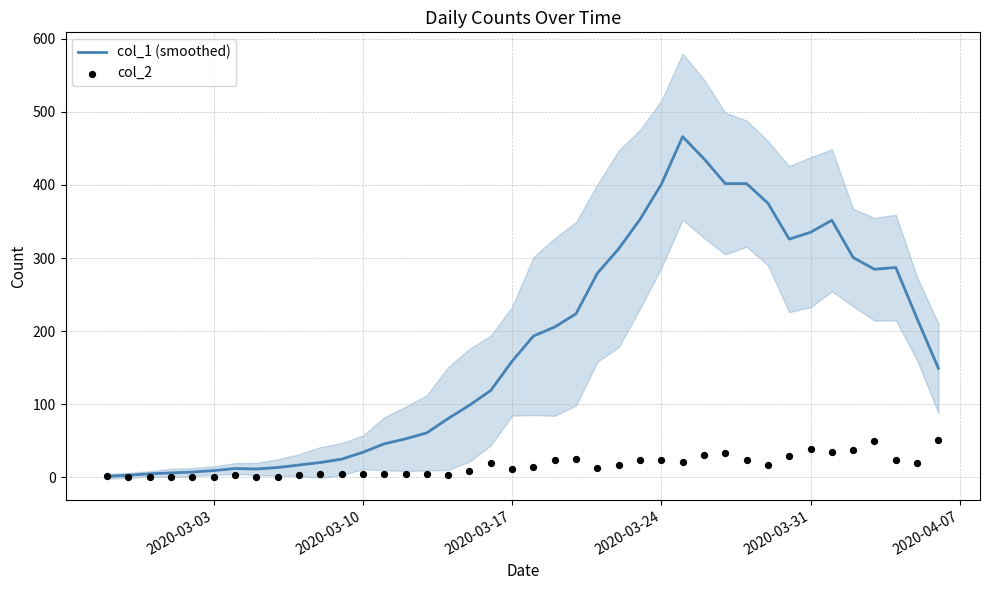

Is the value of col_1 (smoothed) at 29 greater than the value of col_2 at 6?

Yes